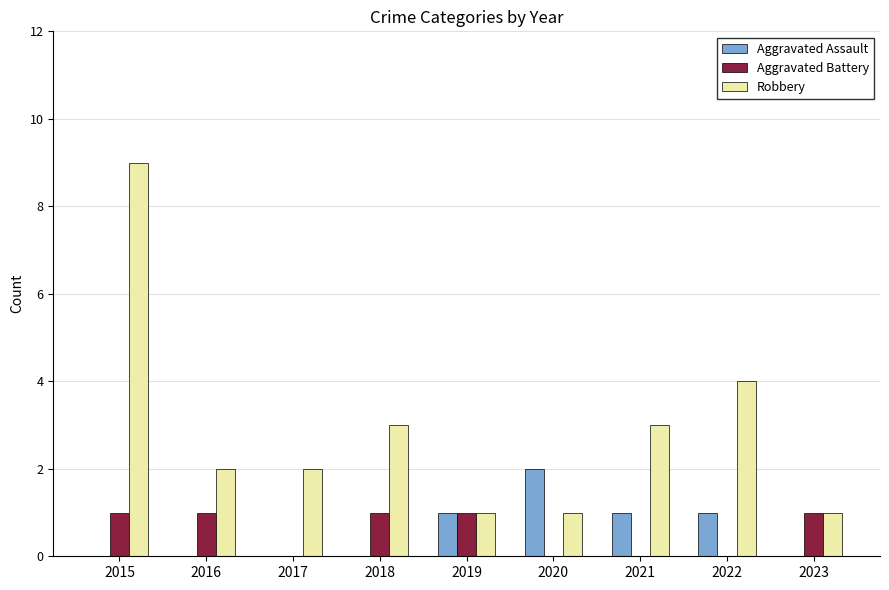

Reading left to right, list all the values displayed in this chart.

Aggravated Assault: 2015=0	2016=0	2017=0	2018=0	2019=1	2020=2	2021=1	2022=1	2023=0
Aggravated Battery: 2015=1	2016=1	2017=0	2018=1	2019=1	2020=0	2021=0	2022=0	2023=1
Robbery: 2015=9	2016=2	2017=2	2018=3	2019=1	2020=1	2021=3	2022=4	2023=1